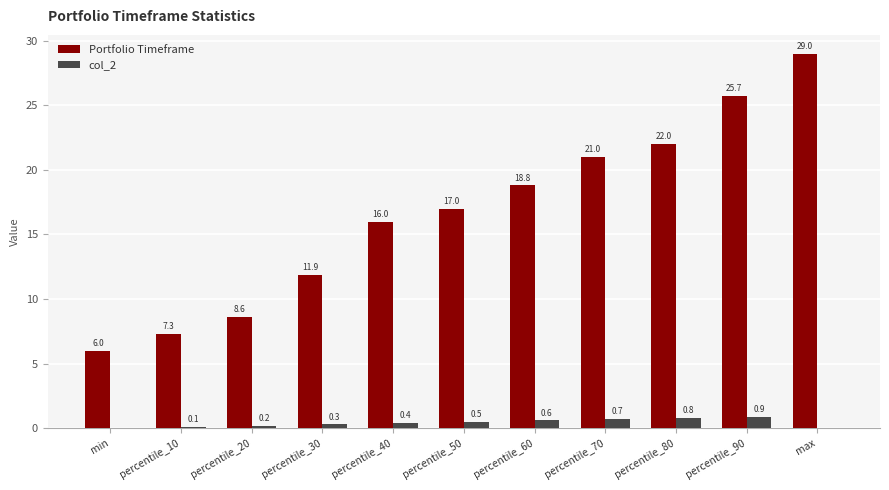

What is the average value of the col_2 series?

0.4